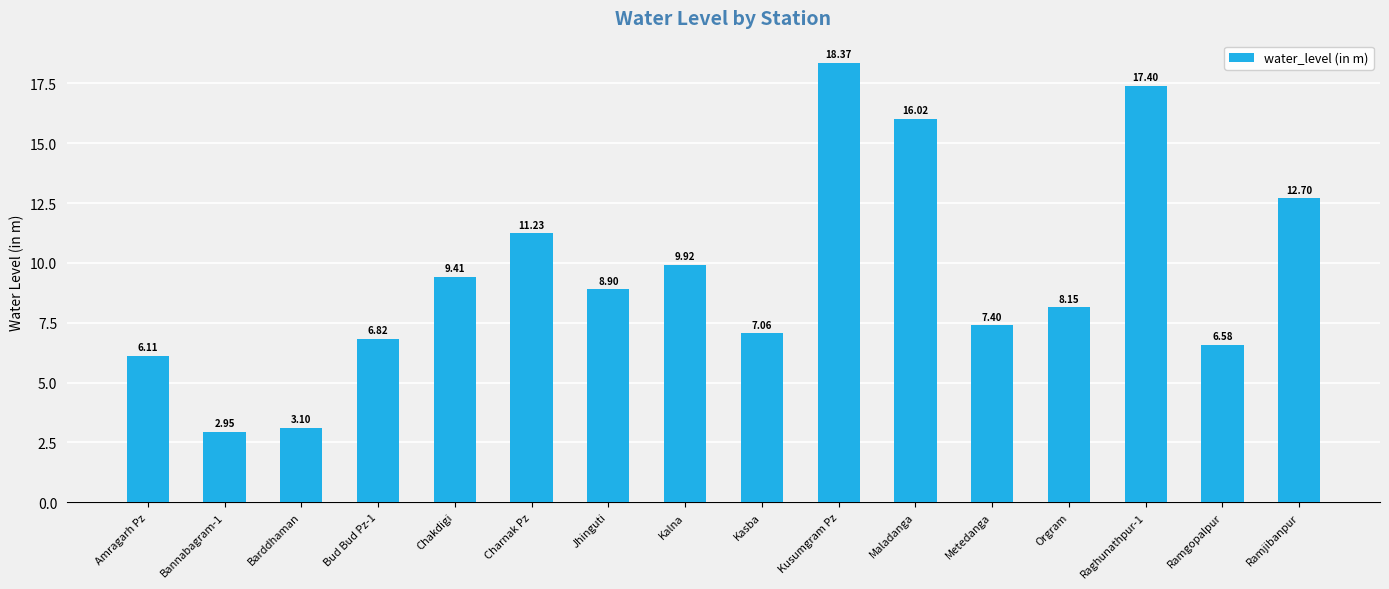

Between Chakdigi and Bannabagram-1, which is larger?

Chakdigi